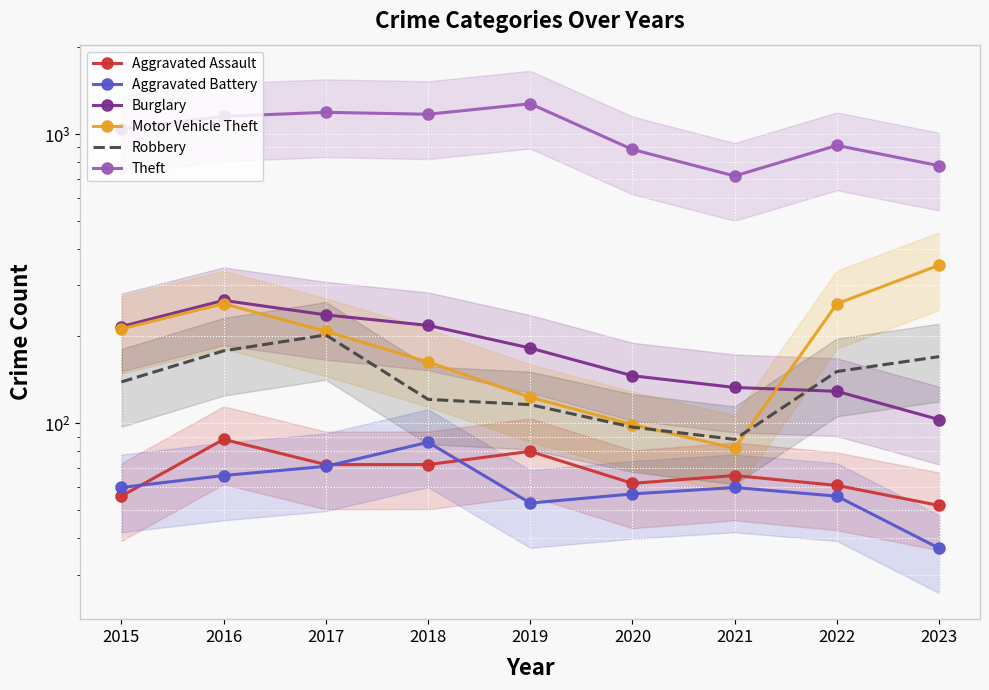

In Robbery, how many points are higher than both neighbors (excluding endpoints)?

1